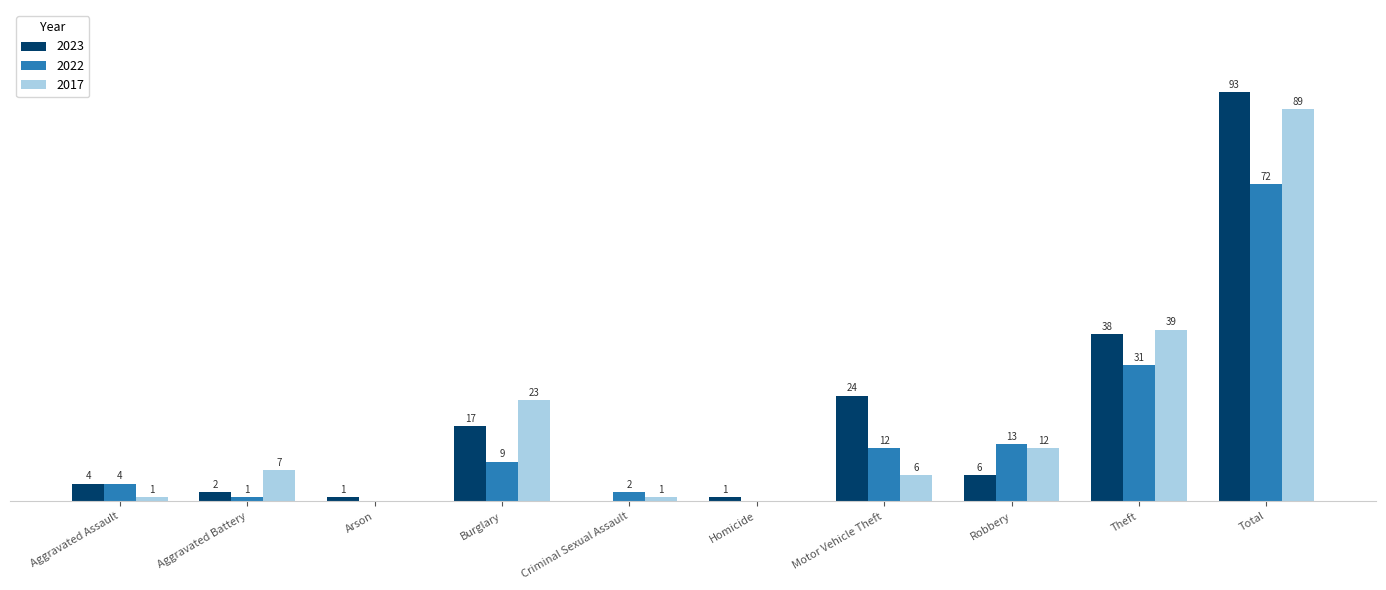

Are the bars horizontal?

No